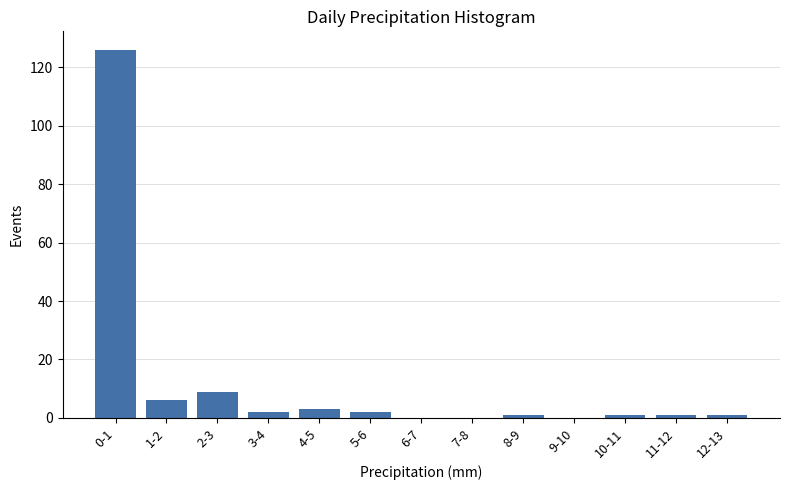

Reading right to left, extract all data points from this chart.

12-13=1	11-12=1	10-11=1	9-10=0	8-9=1	7-8=0	6-7=0	5-6=2	4-5=3	3-4=2	2-3=9	1-2=6	0-1=126